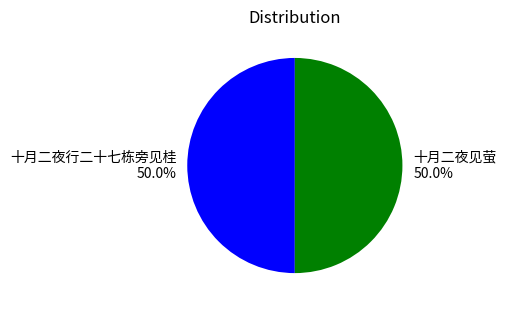

Count the number of slices in the pie.

2